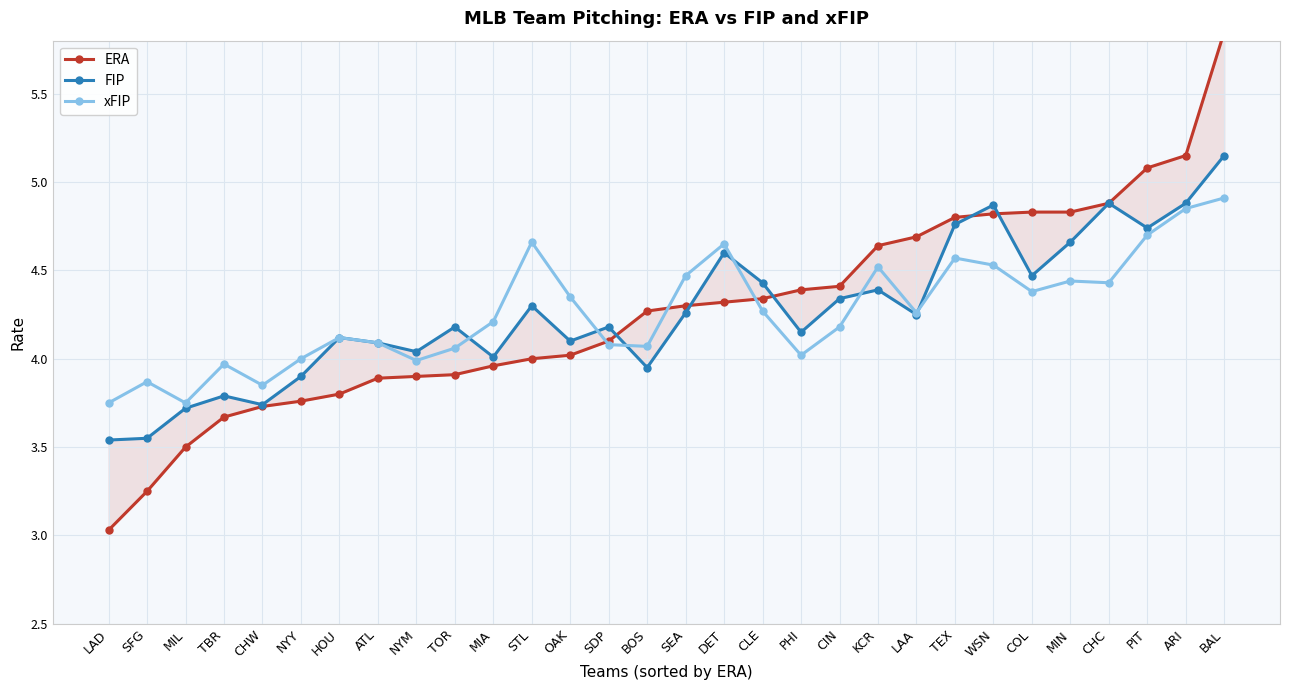

Is the value of ERA at SEA greater than the value of FIP at NYM?

Yes